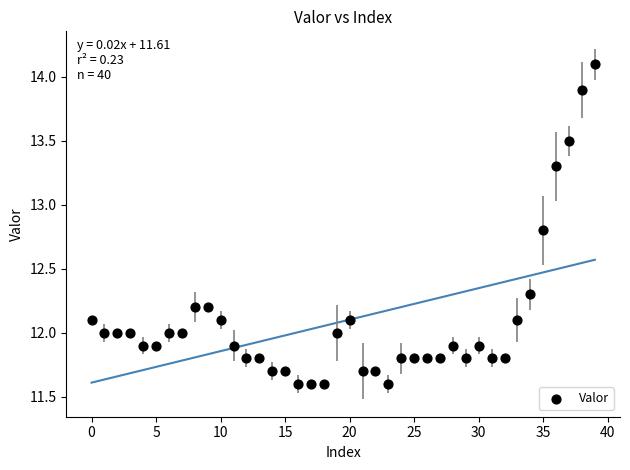

What is the range of Y values (max minus min)?

2.5